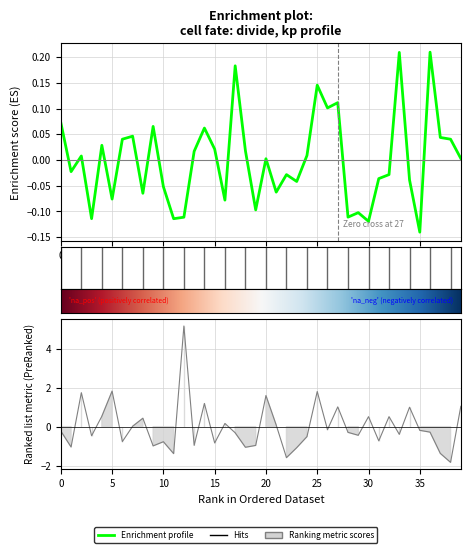

How many values in kp are below zero?

24